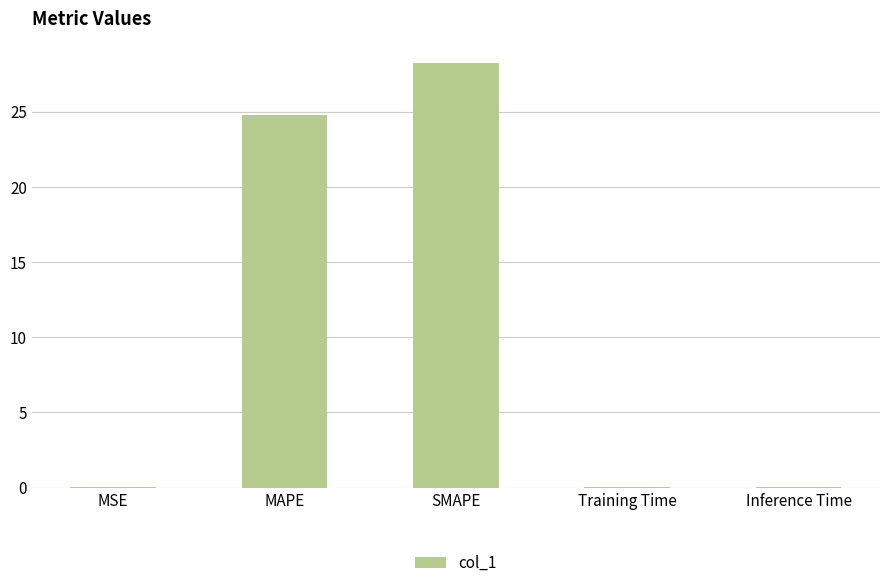

What is the difference between the values at SMAPE and Inference Time?

28.2